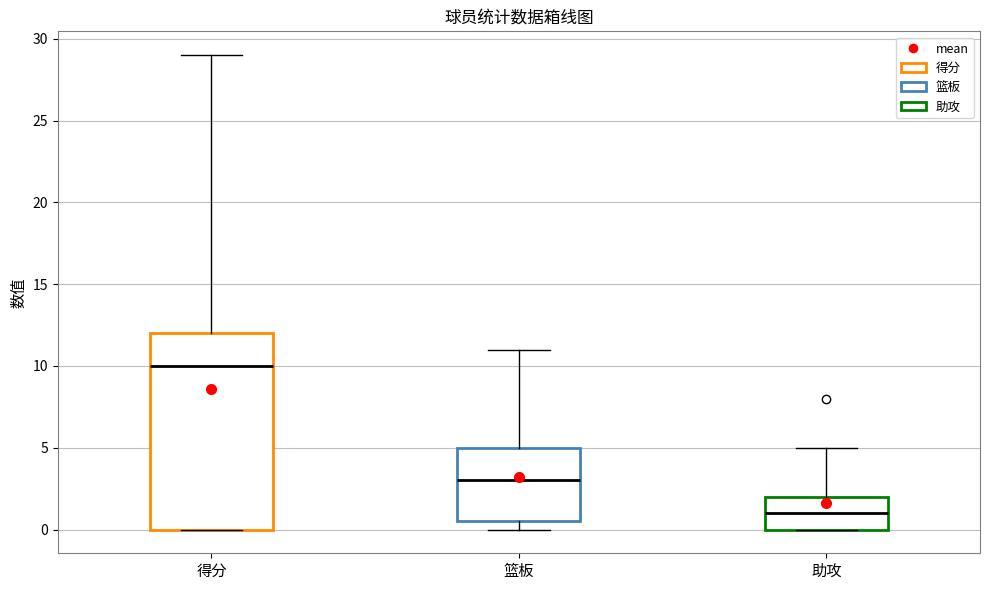

Reading left to right, transcribe this box plot: for each box, give where its median line is, the range the box spans, and where its two whiskers end, as read against the y-axis. The values are not printed on the chart, so give them approximately, as read against the axis.

得分: median 10.0, box 0.0 to 12.0, whiskers 0.0 to 29.0
篮板: median 3.0, box 0.5 to 5.0, whiskers 0.0 to 11.0
助攻: median 1.0, box 0.0 to 2.0, whiskers 0.0 to 5.0